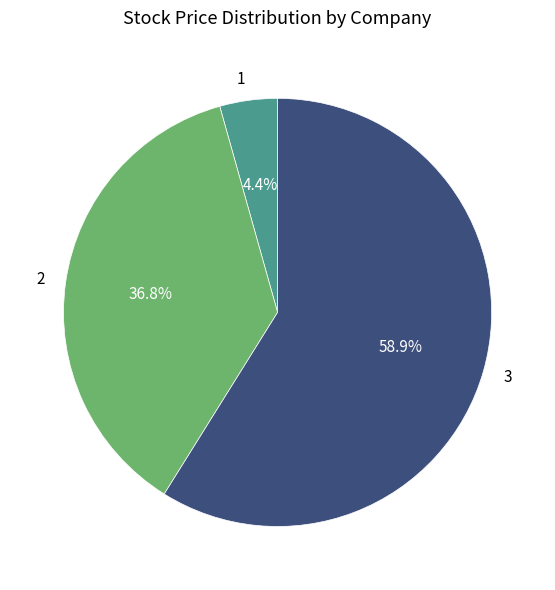

To the nearest percent, what is the difference between the 3 and 2 slice percentages?

22%